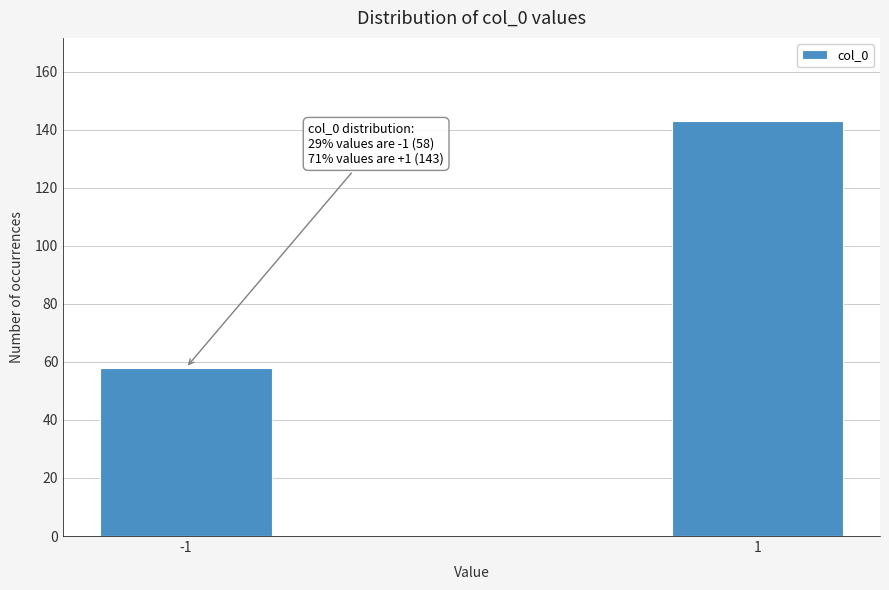

Reading left to right, extract all data points from this chart.

58	143